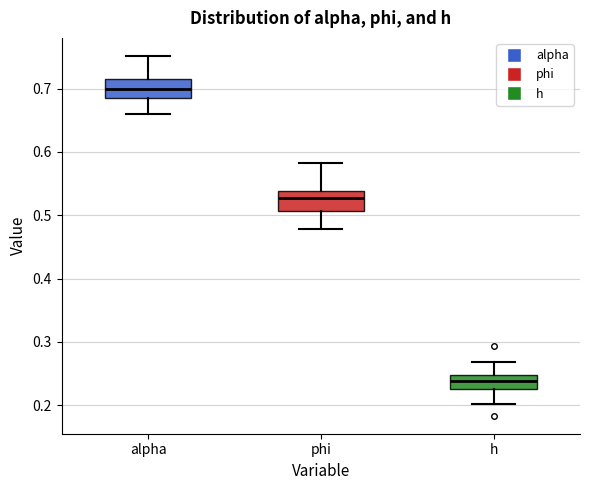

Where is the lower edge of the box for phi on the y-axis? The values are not printed on the chart, so give them approximately, as read against the axis.

0.51